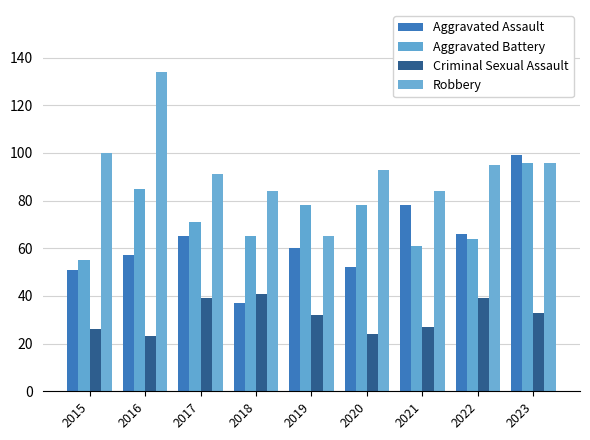

What is the difference between the second highest and second lowest values in the Aggravated Battery series?

24